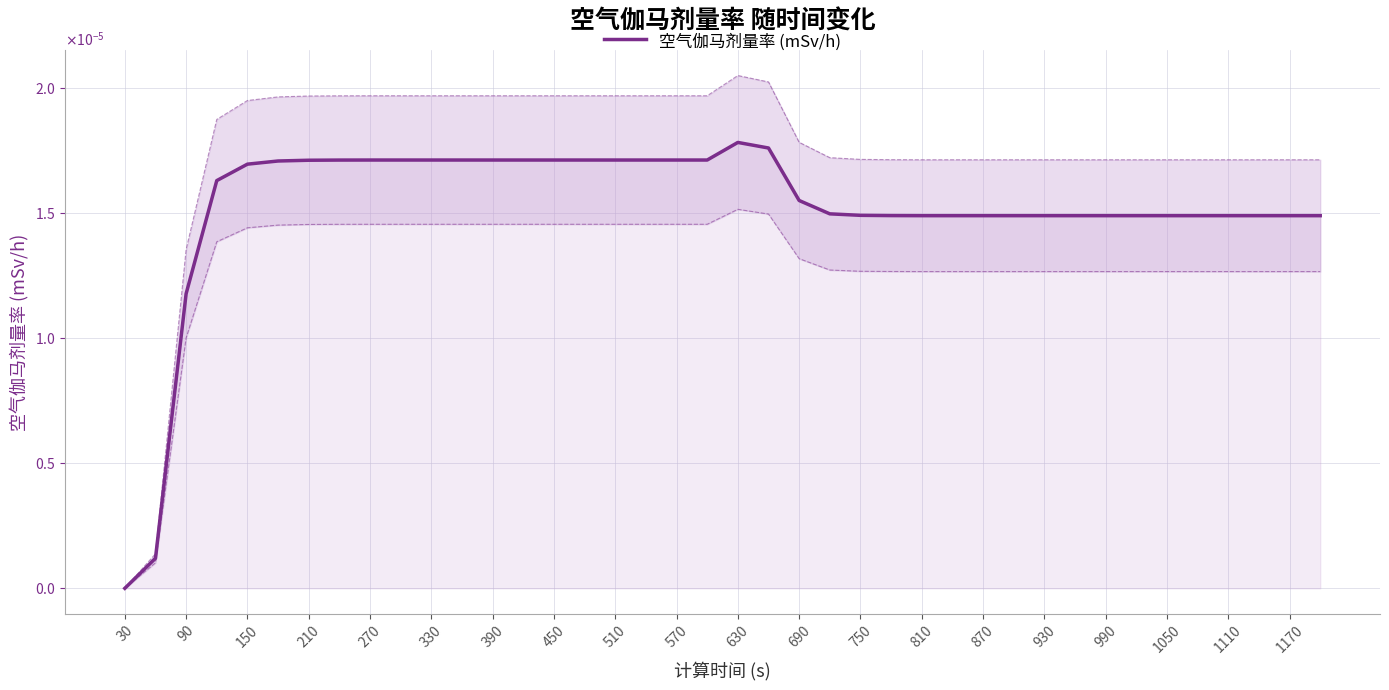

Where is the data nearest to the value 0?

30